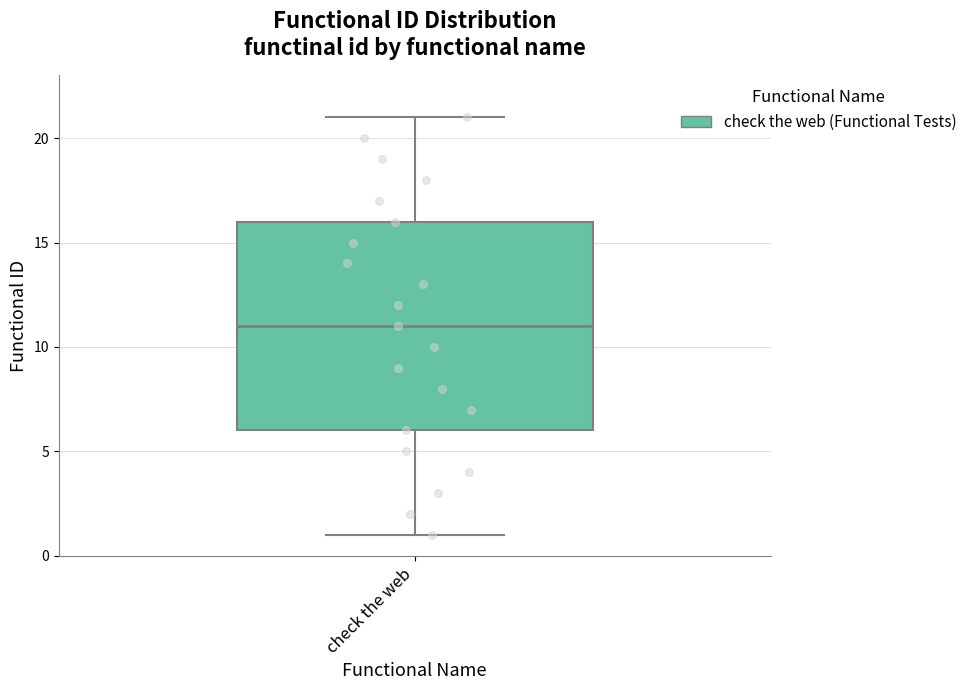

Read this box plot against the y-axis: the position of the median line, the range covered by the box, and the ends of both whiskers. The values are not printed on the chart, so give them approximately, as read against the axis.

median 11, box 6 to 16, whiskers 1 to 21